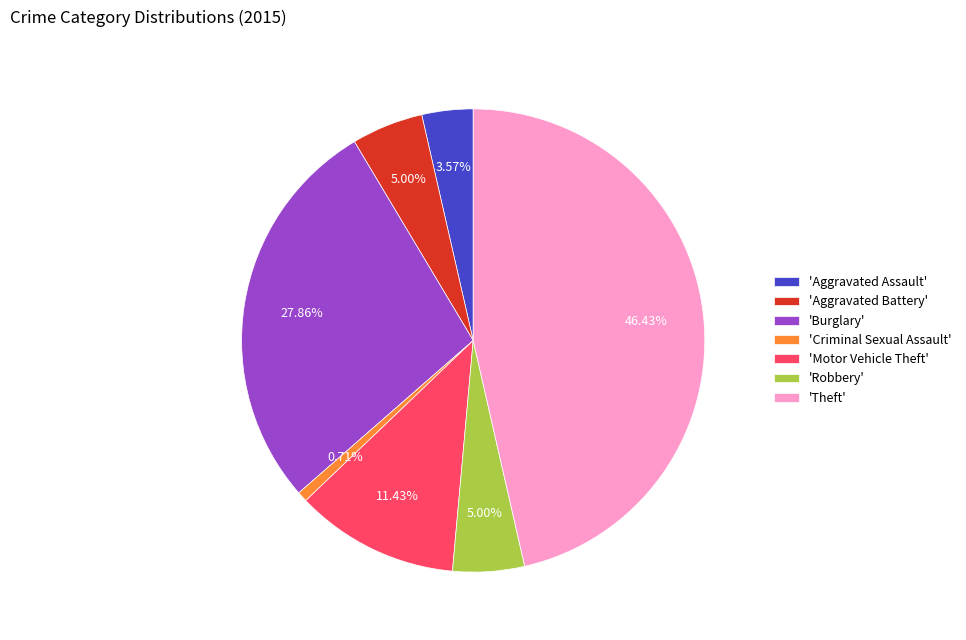

Combined, do 'Motor Vehicle Theft' and 'Aggravated Battery' account for over 50%?

No